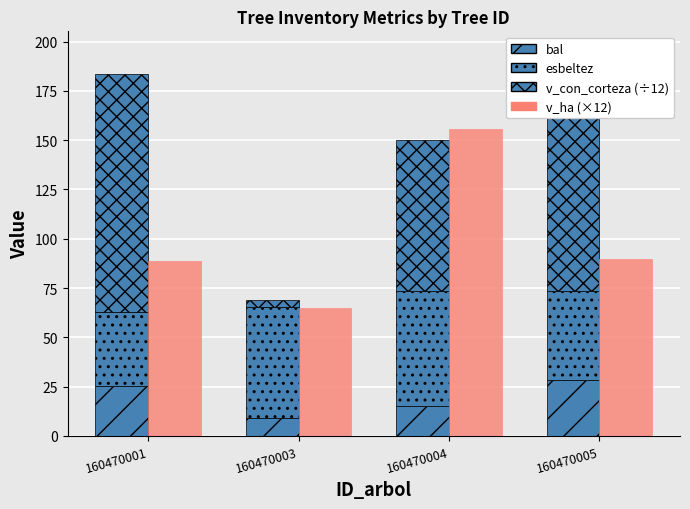

Which series has the largest range (max minus min)?

v_con_corteza (÷12)